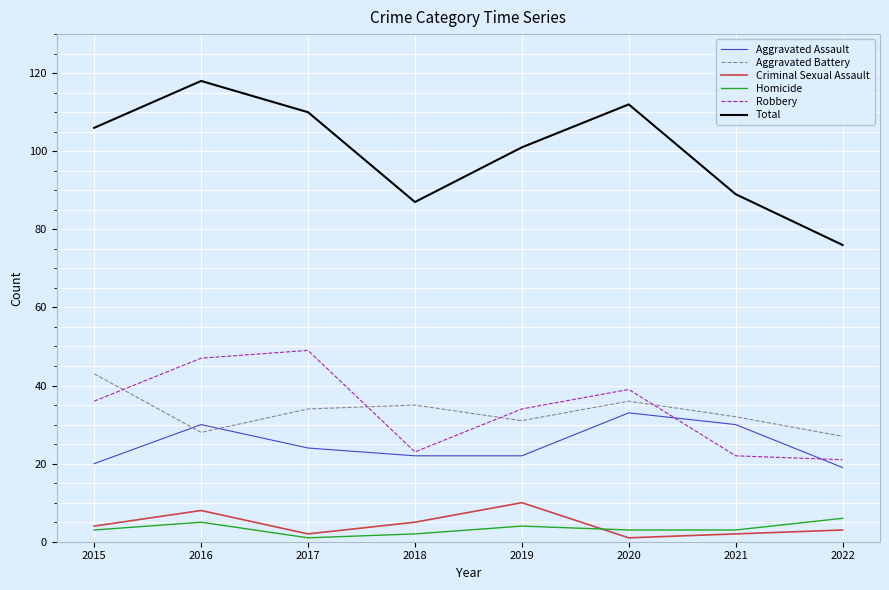

What are all the series names shown in the legend?

Aggravated Assault, Aggravated Battery, Criminal Sexual Assault, Homicide, Robbery, Total